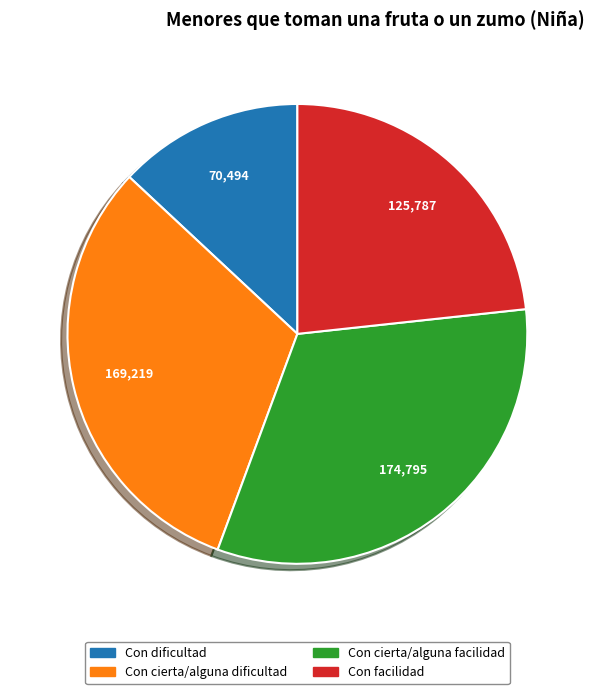

Is there any slice that represents more than half of the pie?

No